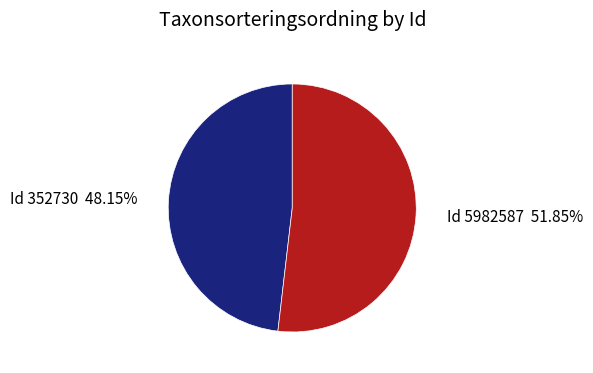

Is there a majority slice in this chart?

Yes